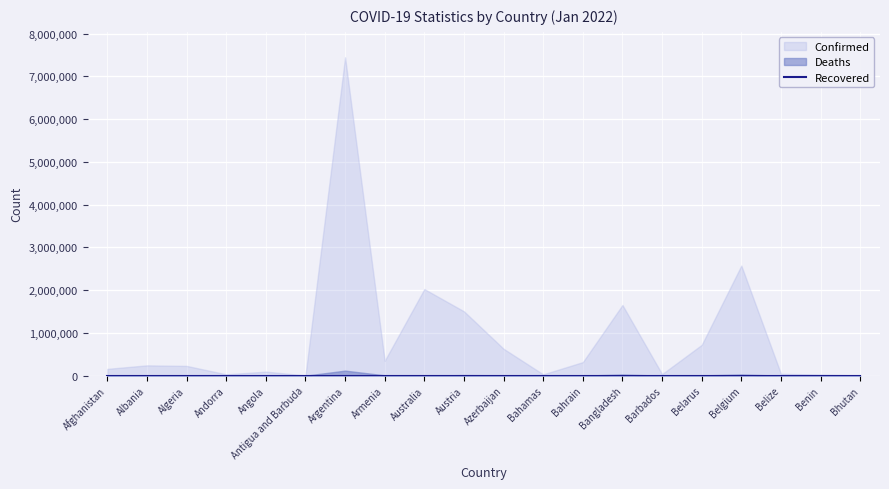

True or false: Recovered has more than 2 interior local peaks.

False